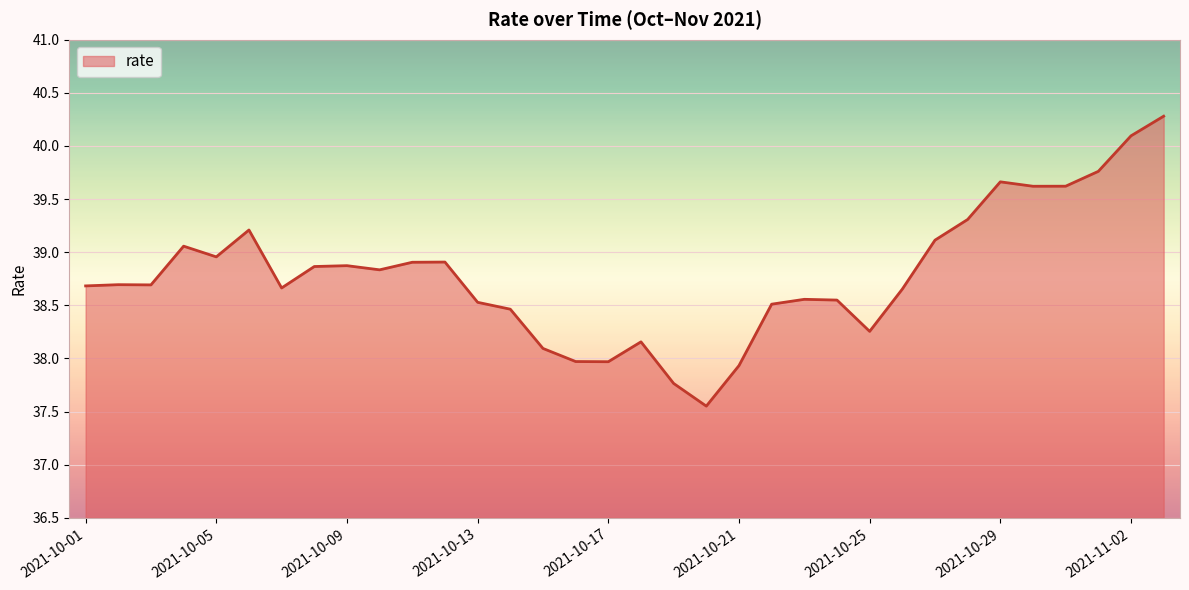

What is the difference between the maximum and minimum values?

2.7